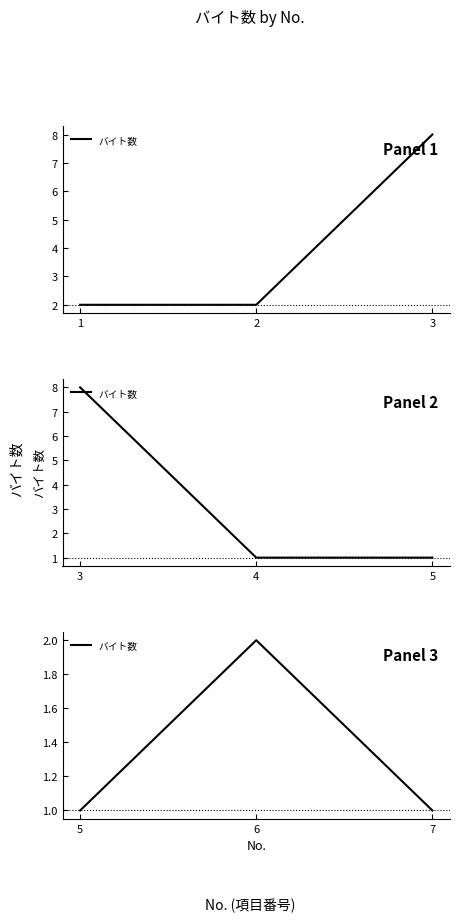

What is the value of the 3rd point from the left?

1